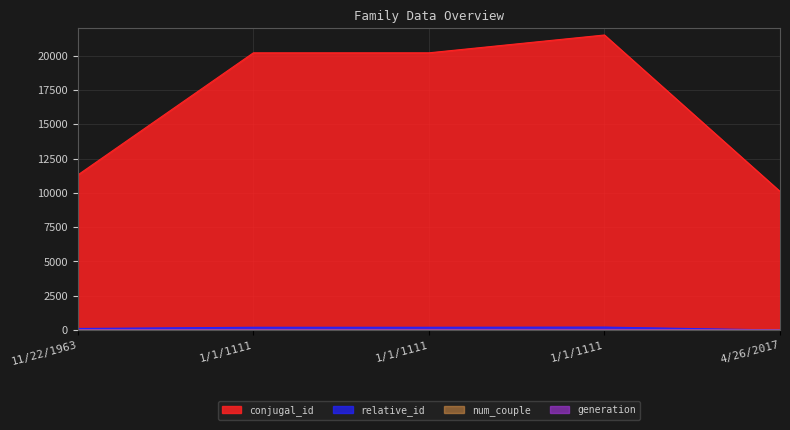

Reading left to right, list all the values displayed in this chart.

conjugal_id: 11301	20201	20202	21501	10101
relative_id: 113	202	202	215	1
generation: 1	2	2	2	0
num_couple: 1	1	2	1	1